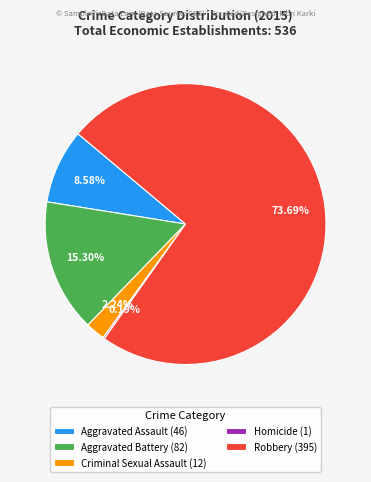

True or false: Robbery accounts for 82% of the total.

False